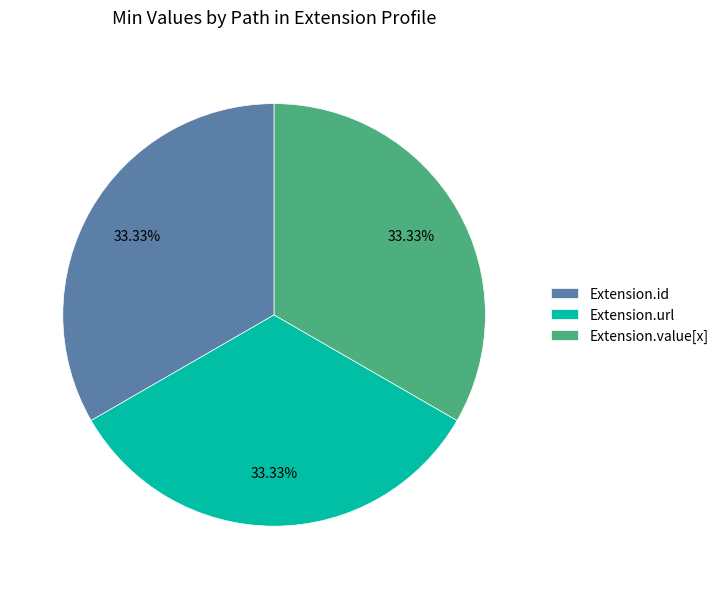

Combined, do Extension.url and Extension.value[x] account for over 50%?

Yes